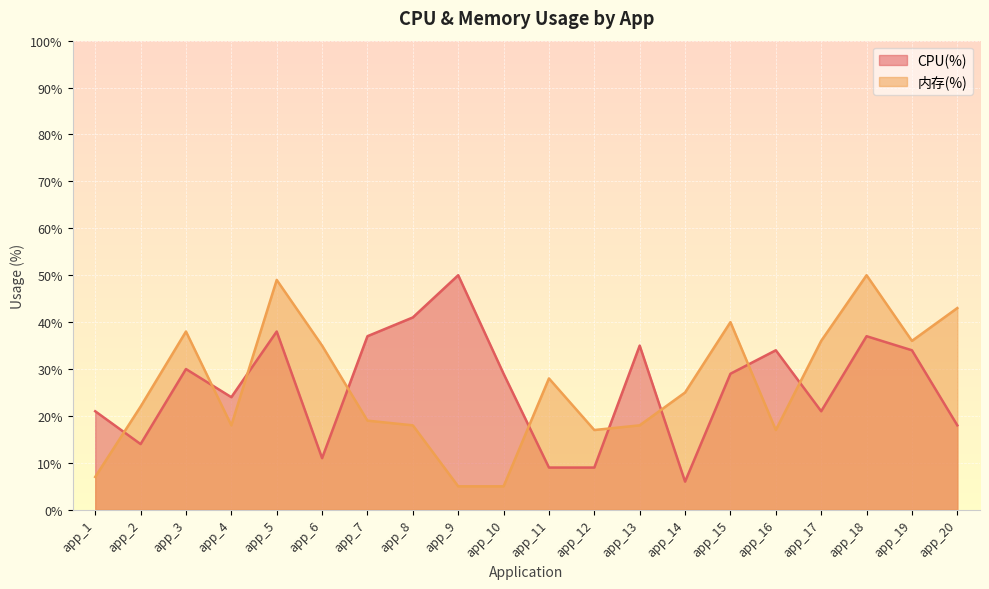

At which label does 内存(%) reach its minimum?

app_9